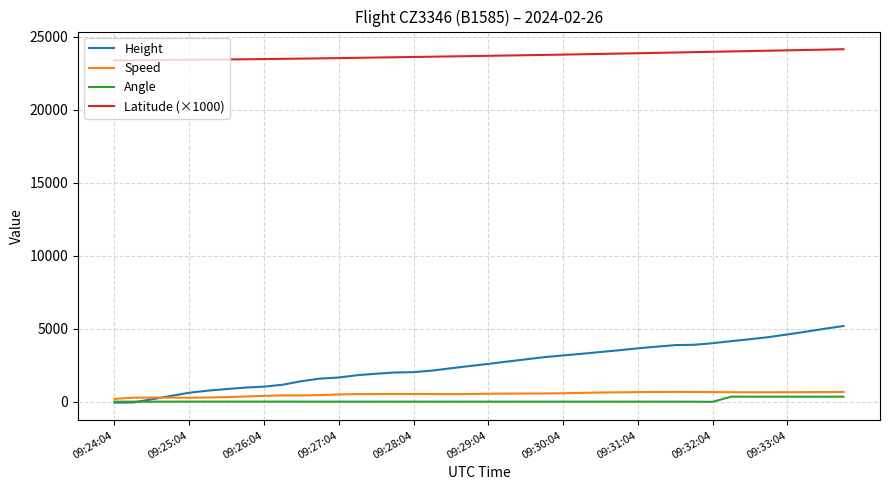

Which series has the widest spread of values?

Height